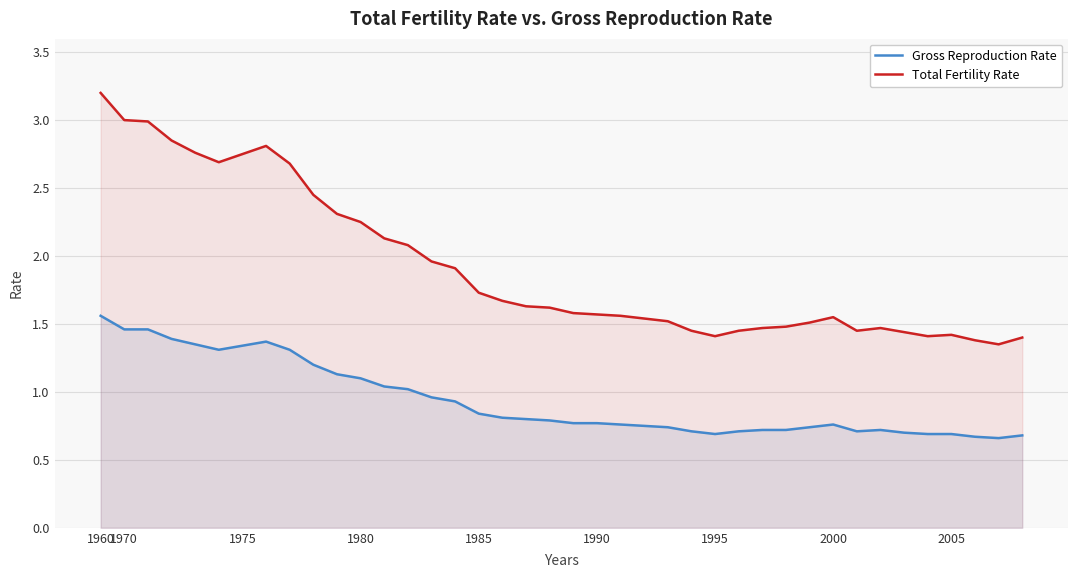

Count the number of categories in the chart.

40